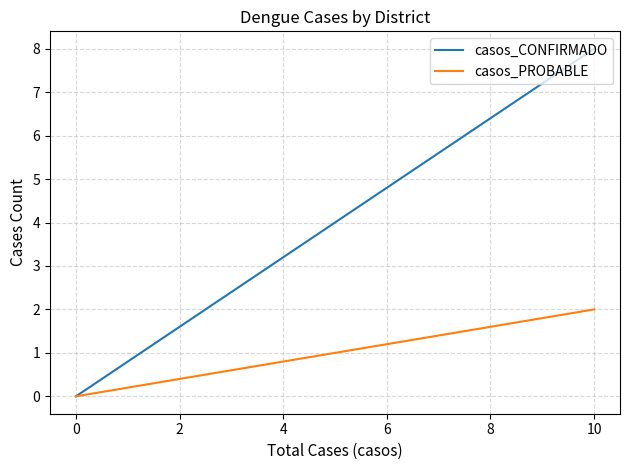

How many series are shown in this chart?

2